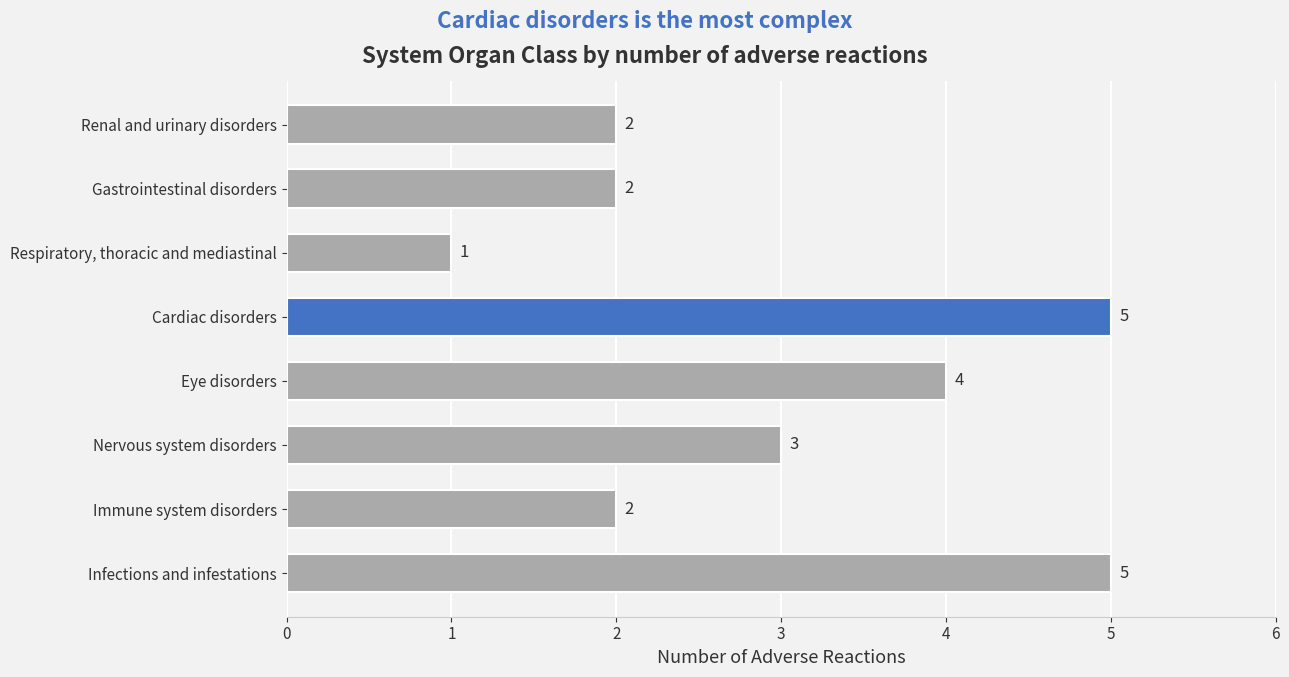

Is it true that the value at Infections and infestations is 5?

True